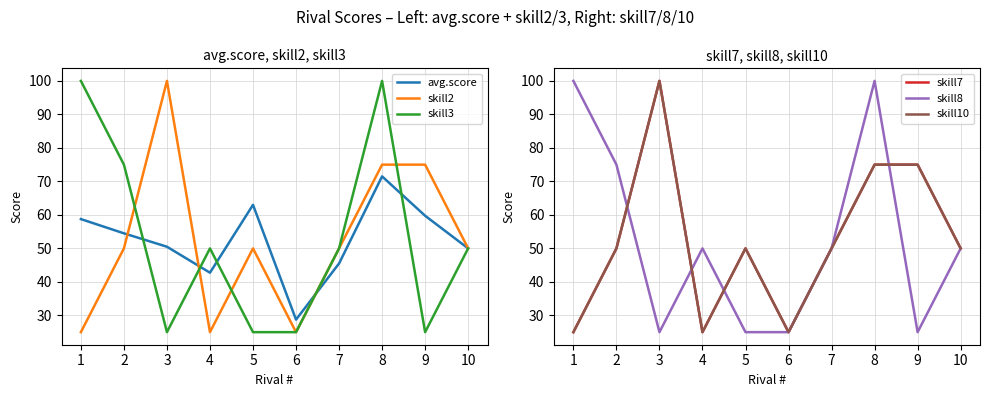

After their last crossing, which series has the higher values: skill3 or skill7?

skill7